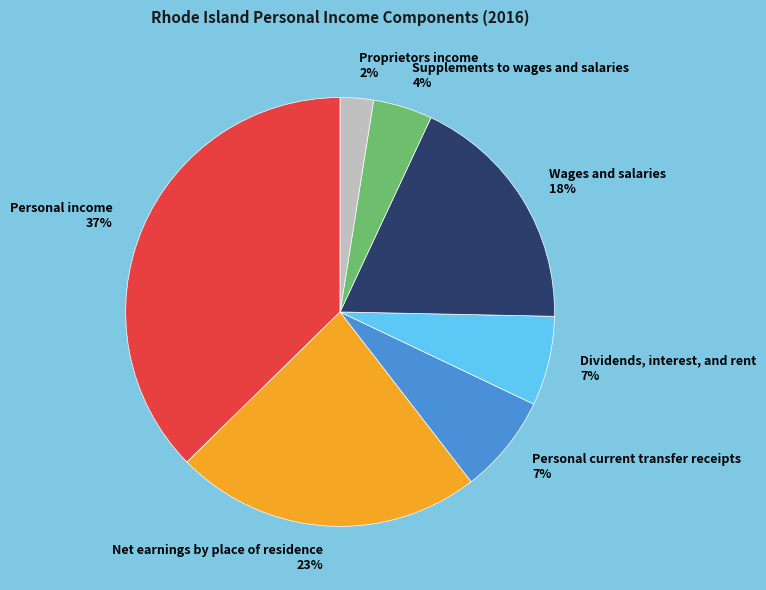

Is it true that Personal income is 47% of the pie?

False